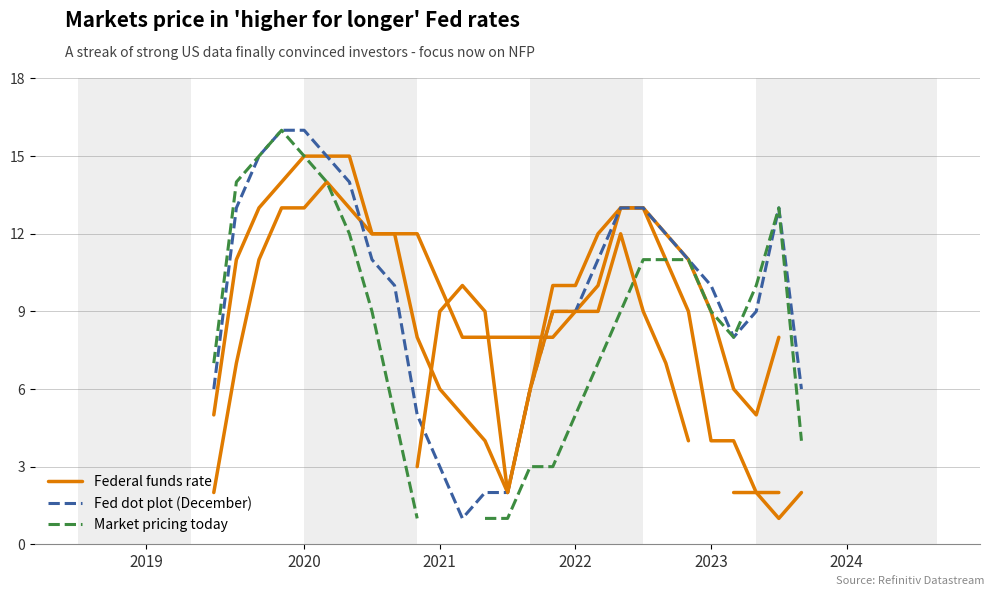

What is the difference between the highest and lowest values at 13?

12